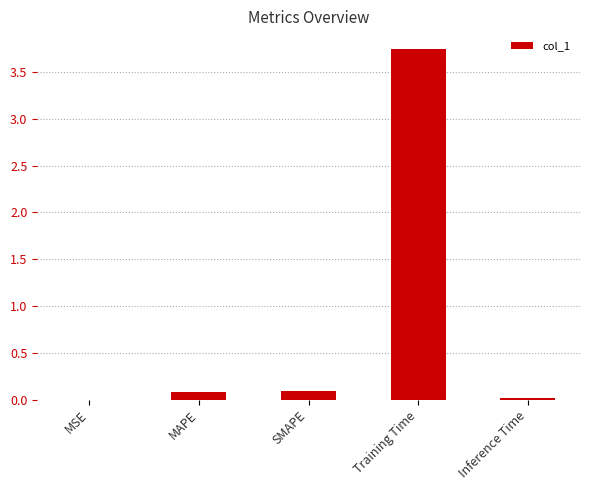

The value at SMAPE is 0.1. True or false?

True